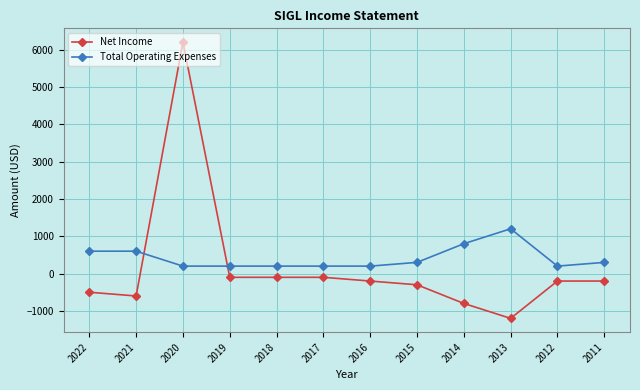

What is the sum of all Net Income values?

1900